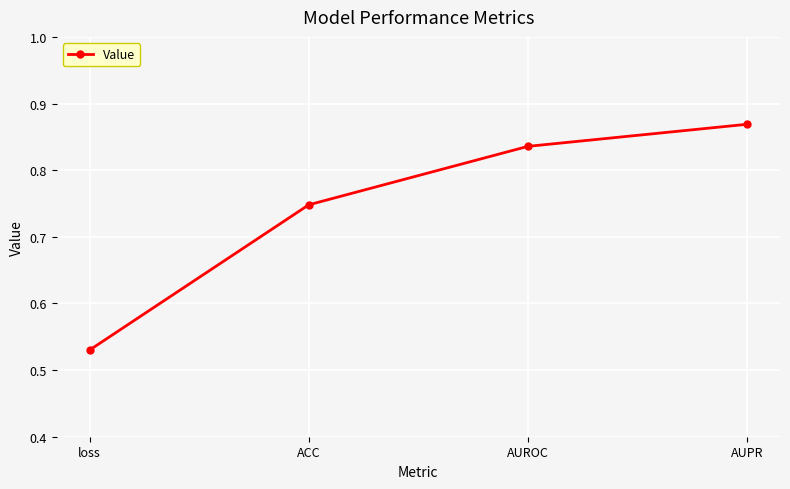

List the labels in order of value, smallest first.

loss, ACC, AUROC, AUPR